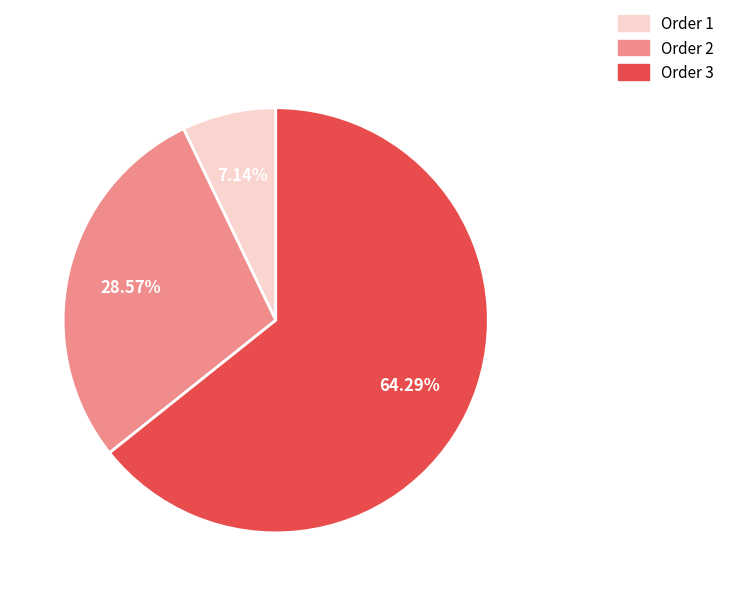

How many slices are in this pie chart?

3